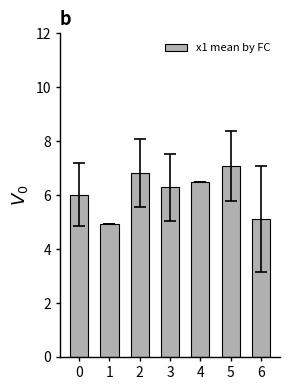

What is the value of the 2nd bar from the left?

4.9